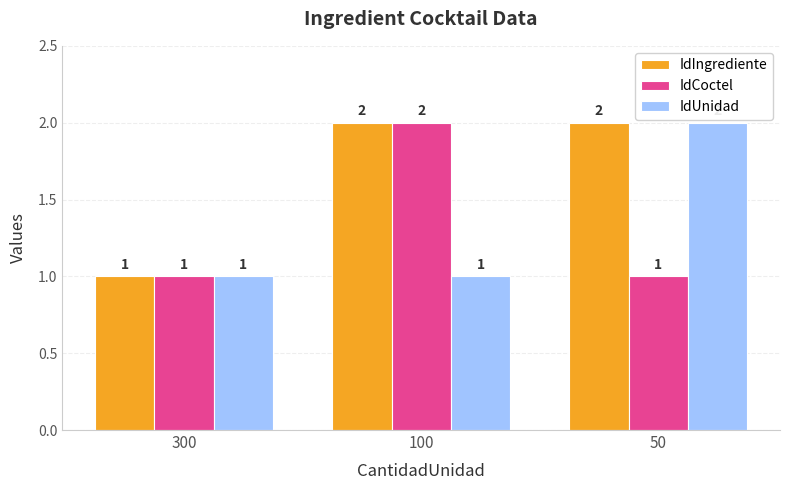

How many IdIngrediente values are between 1 and 2?

3